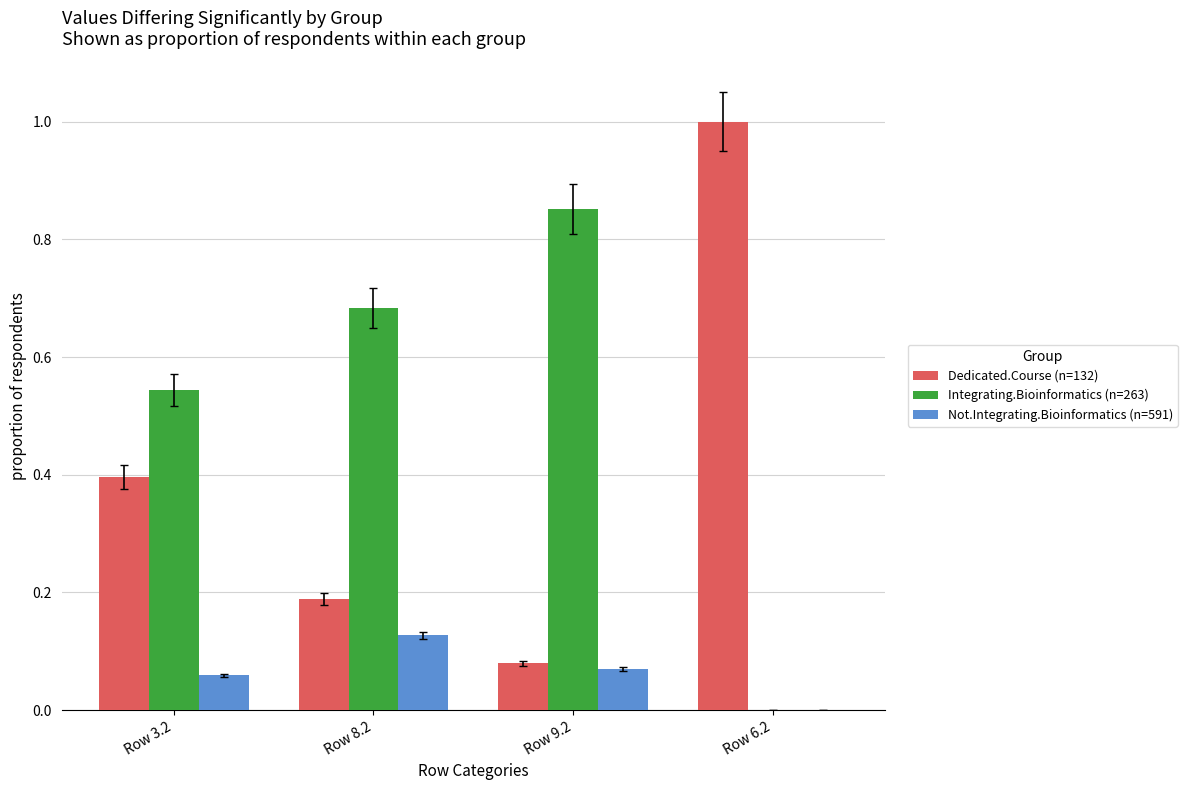

What is the sum of all Not.Integrating.Bioinformatics (n=591) values?

0.3